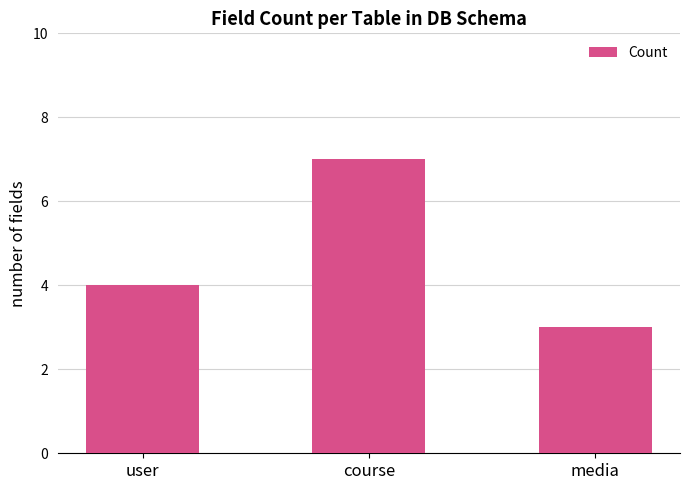

Reading left to right, transcribe all the data shown in this chart.

user=4	course=7	media=3